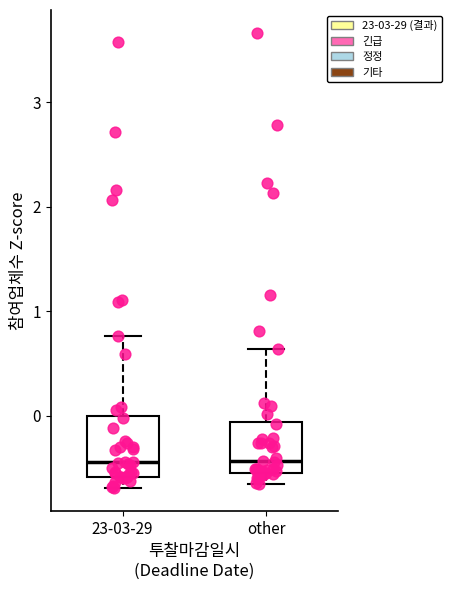

Reading left to right, transcribe this box plot: for each box, give where its median line is, the range the box spans, and where its two whiskers end, as read against the y-axis. The values are not printed on the chart, so give them approximately, as read against the axis.

23-03-29: median -0.4, box -0.6 to 0.0, whiskers -0.7 to 0.8
other: median -0.4, box -0.6 to -0.1, whiskers -0.6 (just below the box's lower edge) to 0.6